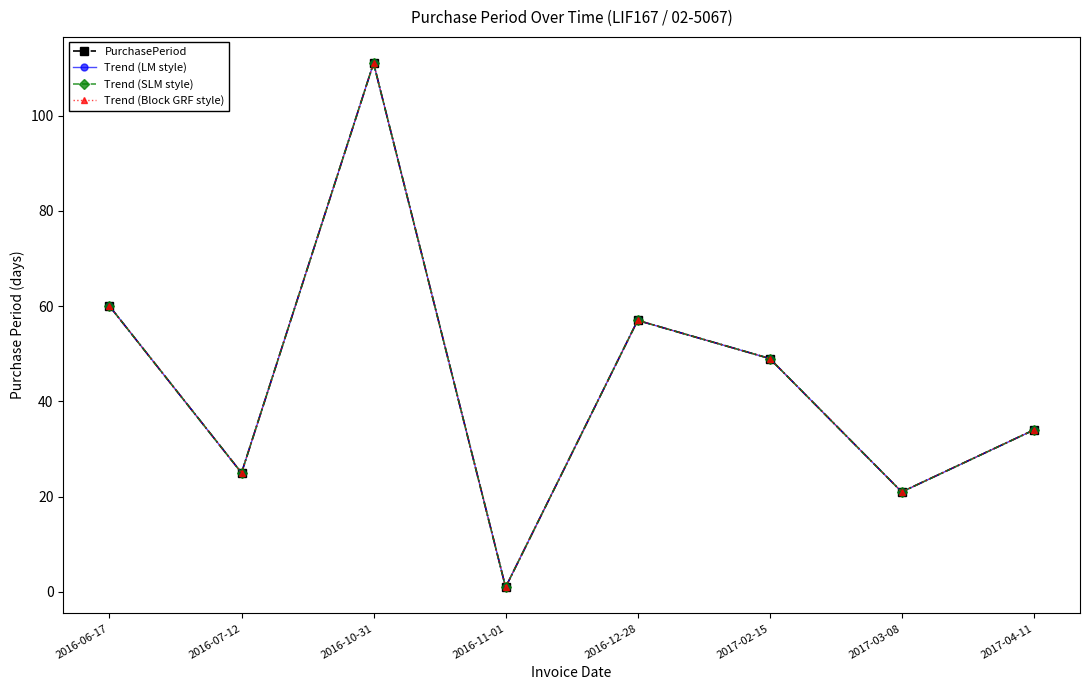

At which label does Trend (LM style) first exceed 49?

2016-06-17